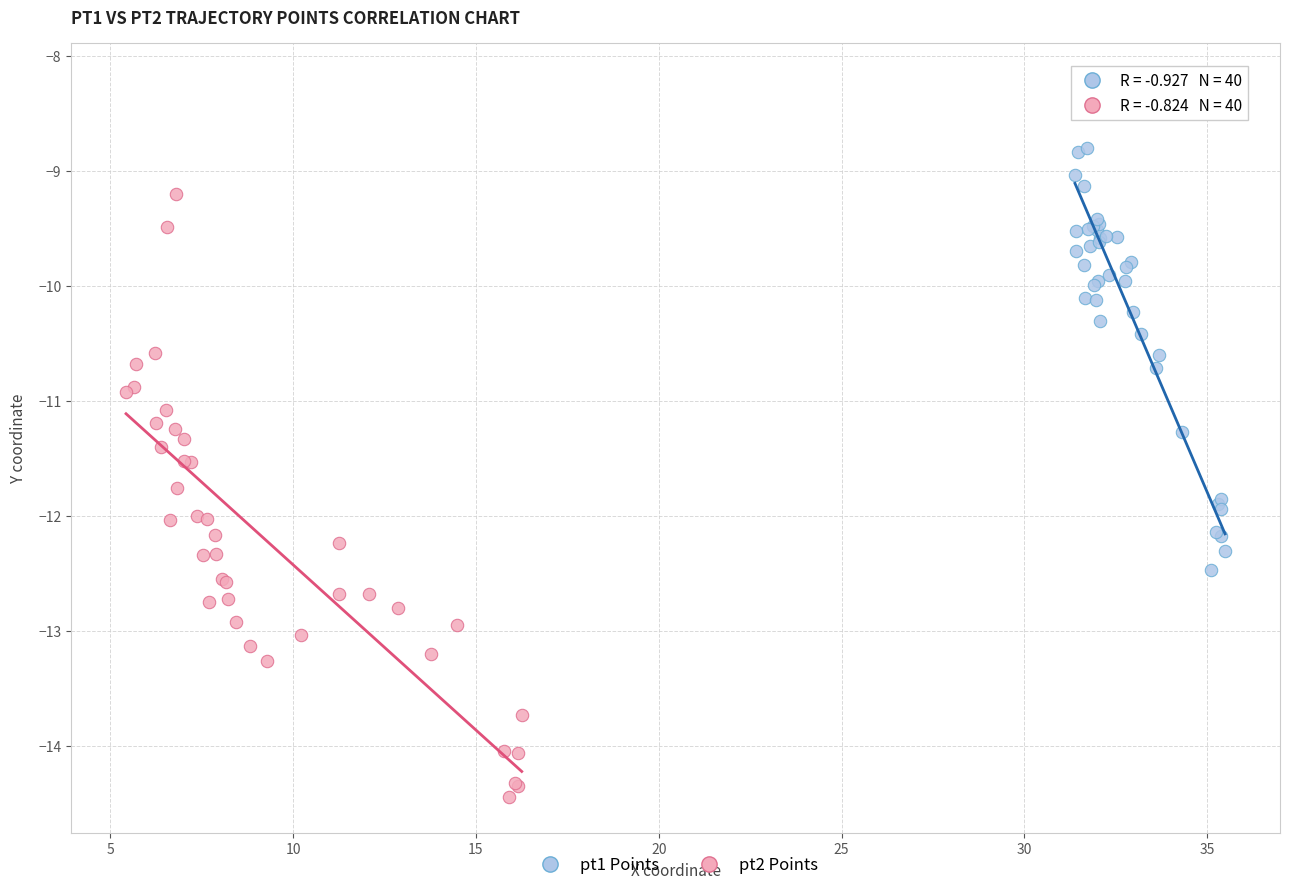

Which series has the largest Y range (max minus min)?

pt2 Points